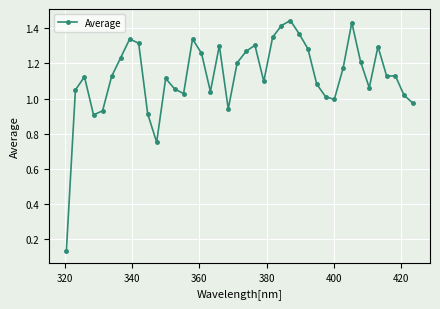

What is the difference between the second highest and second lowest values?

0.7